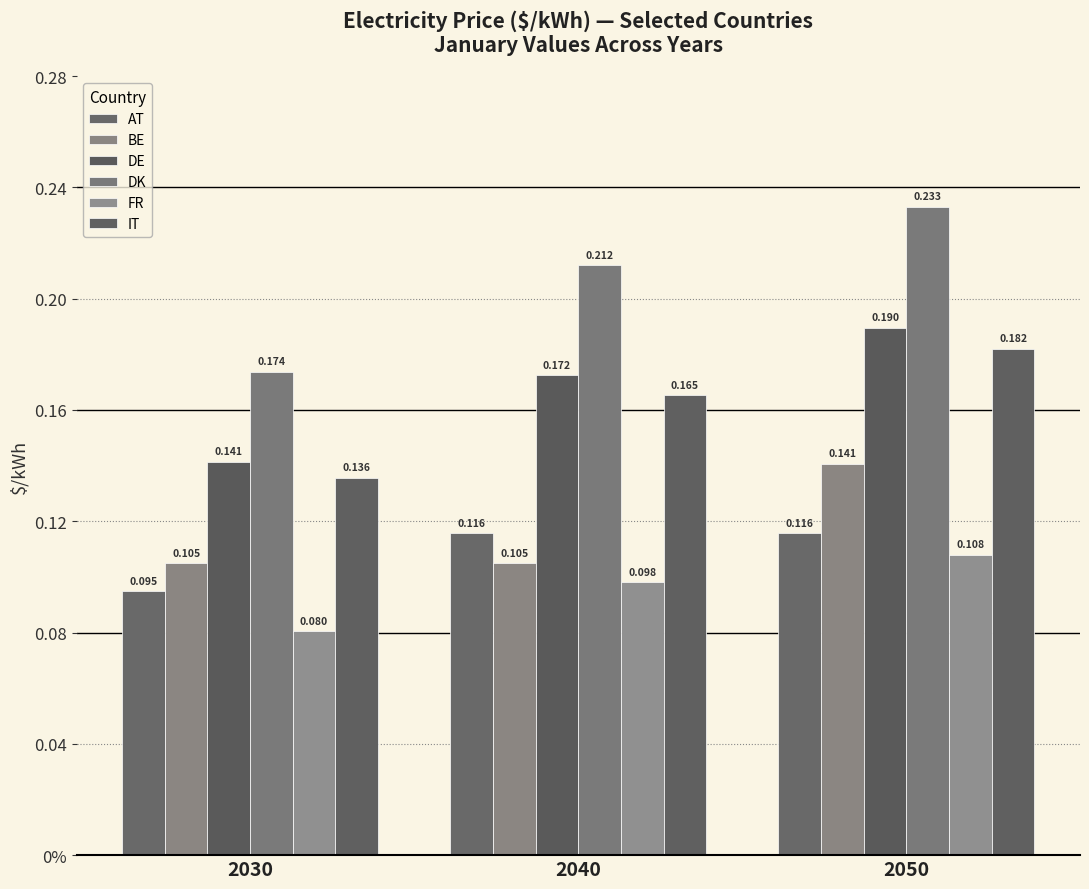

What are all the series names shown in the legend?

AT, BE, DE, DK, FR, IT